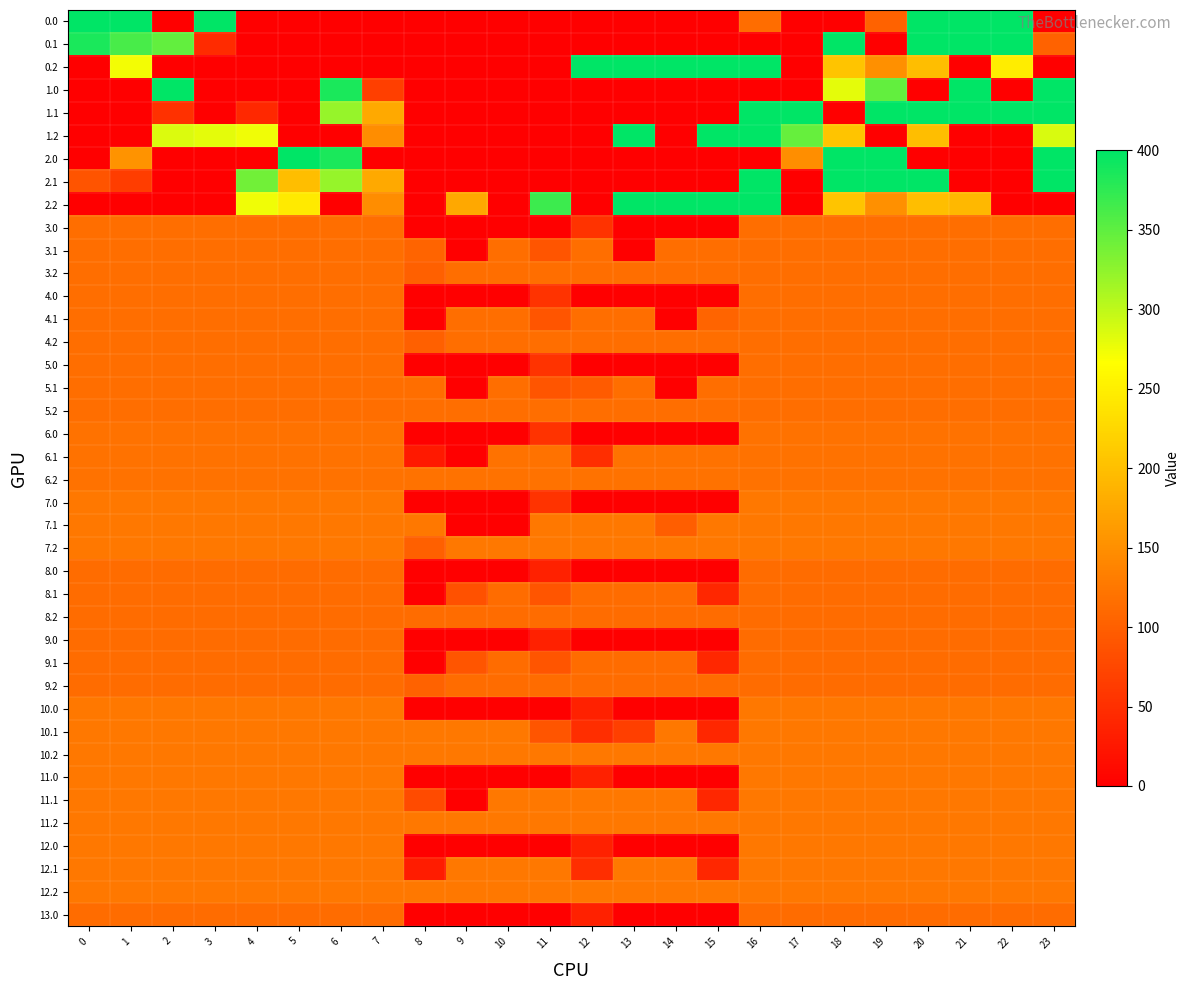

Which label corresponds to the smallest value in the chart?

2